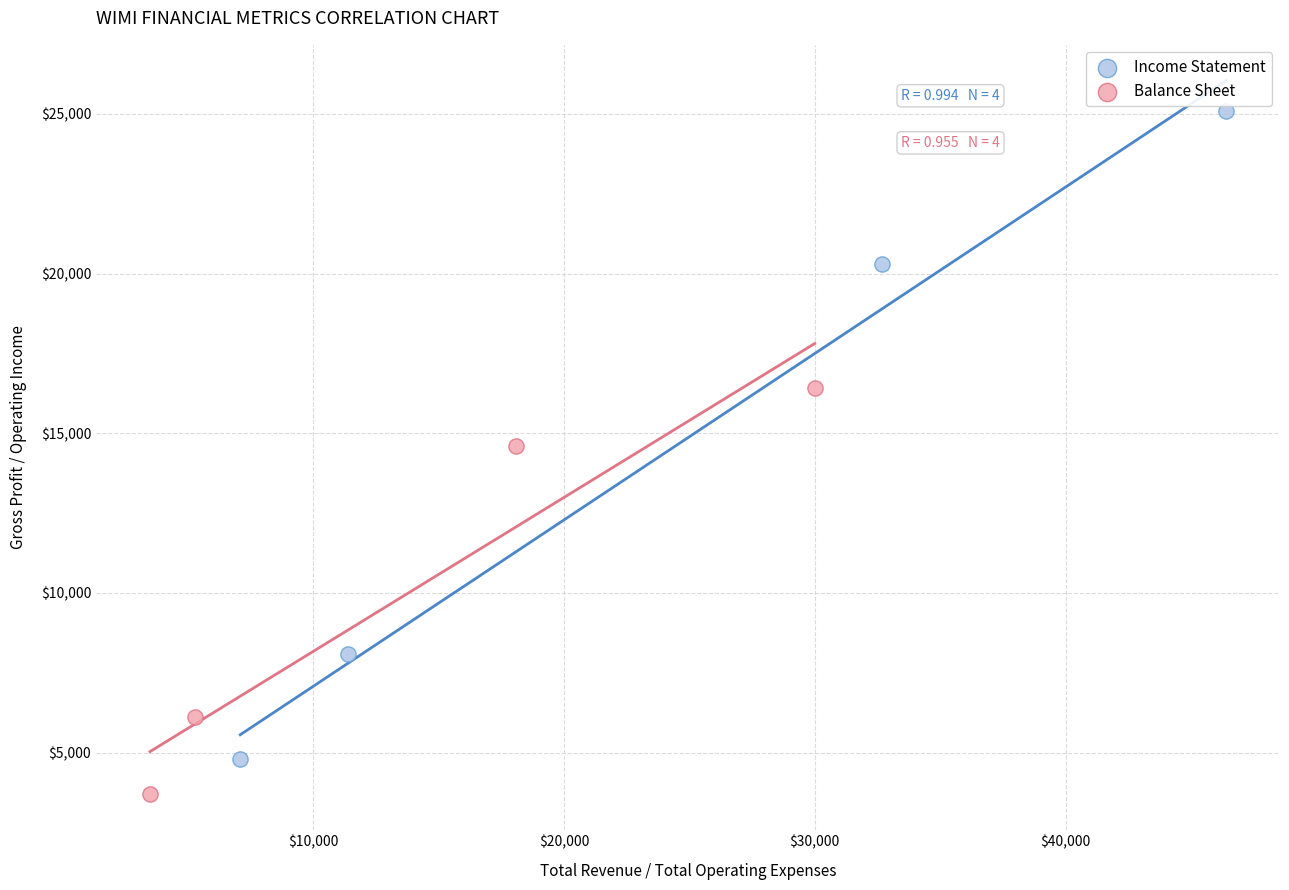

Which series has the largest Y range (max minus min)?

Income Statement